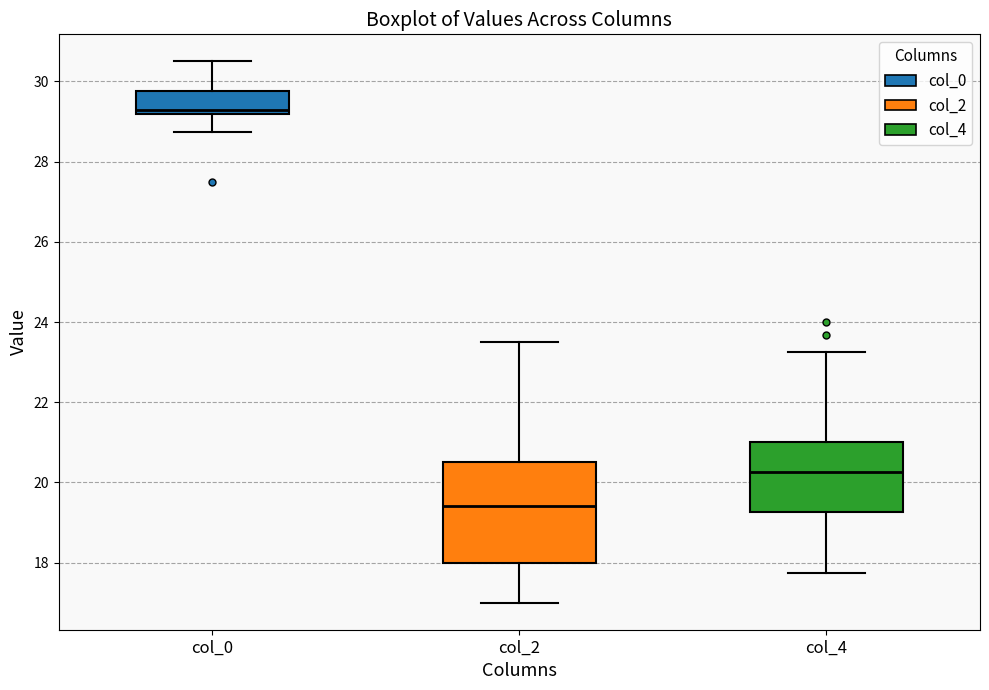

Where is the upper edge of the box for col_0 on the y-axis? The values are not printed on the chart, so give them approximately, as read against the axis.

29.8